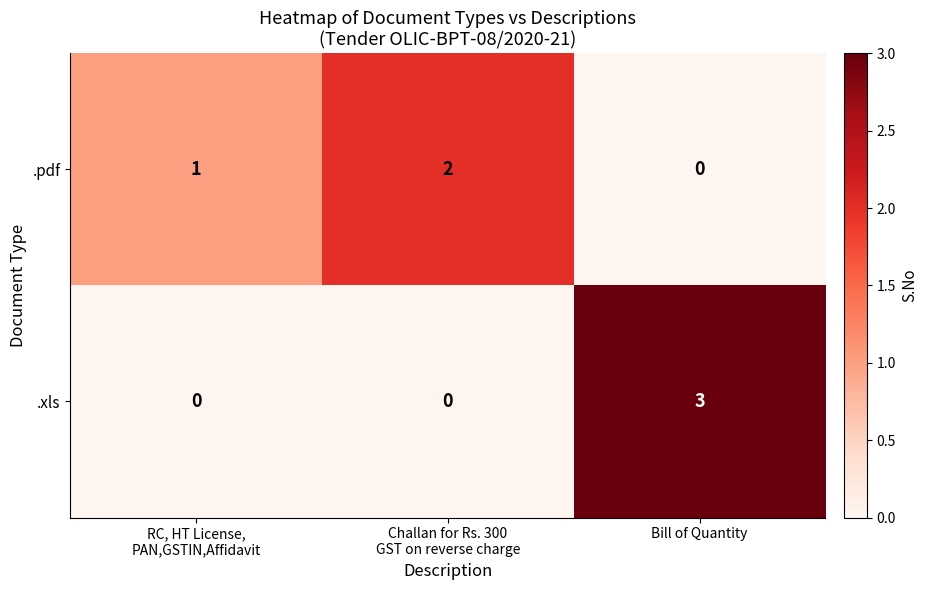

Rank the series at Bill of Quantity from highest to lowest value.

.xls, .pdf